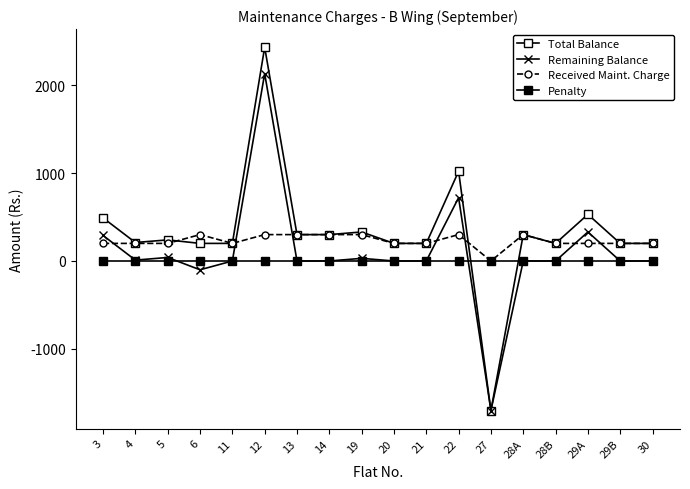

How many lines are shown in the chart?

4